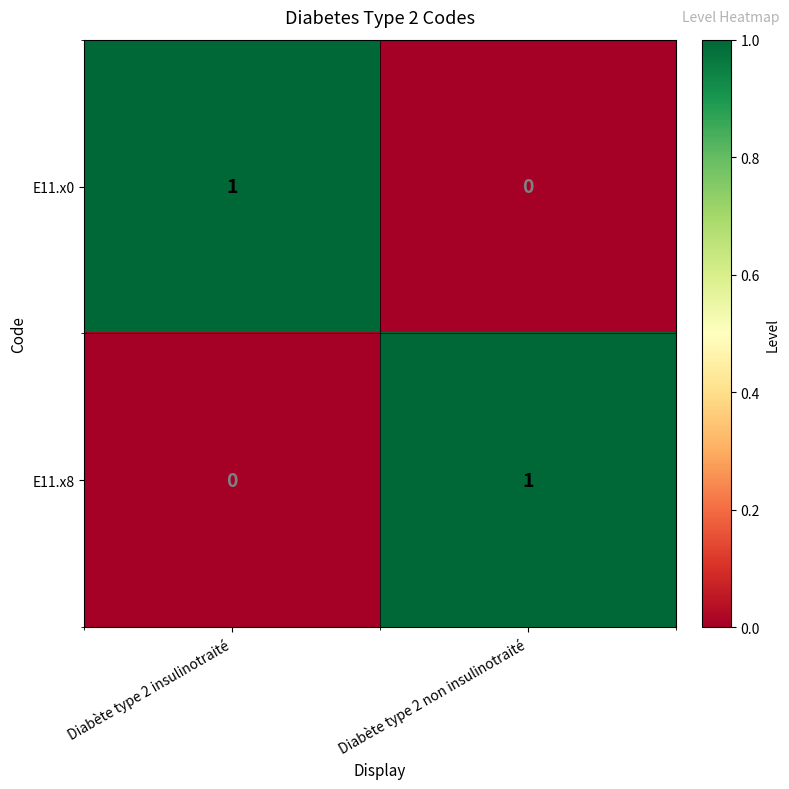

Rank the categories by E11.x0 value from lowest to highest.

Diabète type 2 non insulinotraité, Diabète type 2 insulinotraité